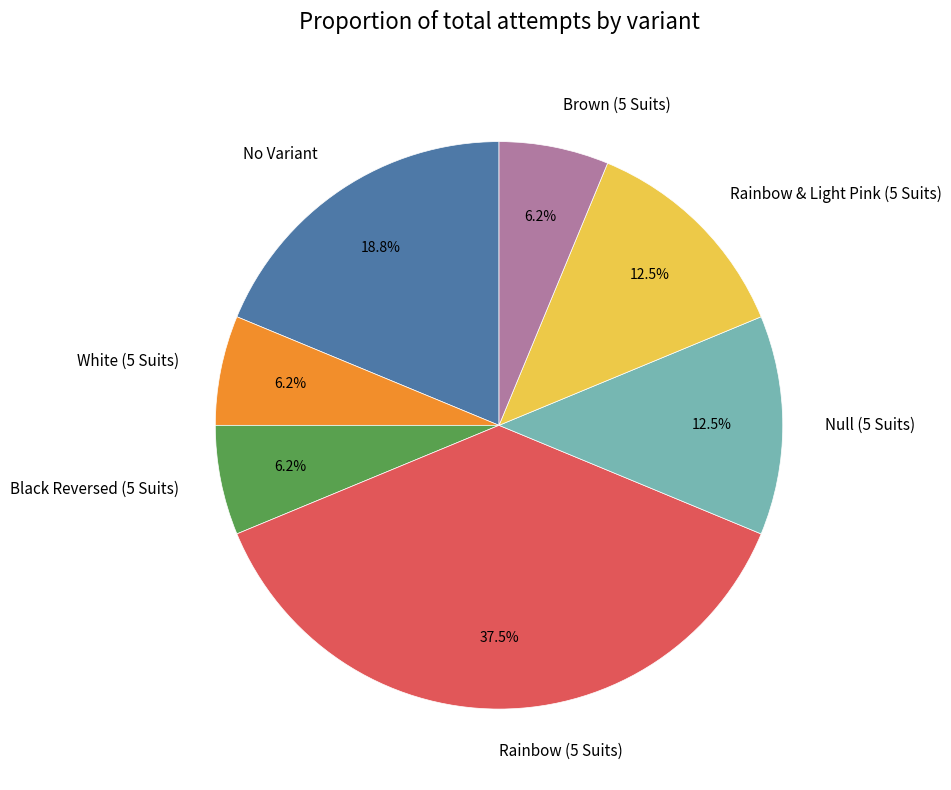

Is there any slice that represents more than half of the pie?

No